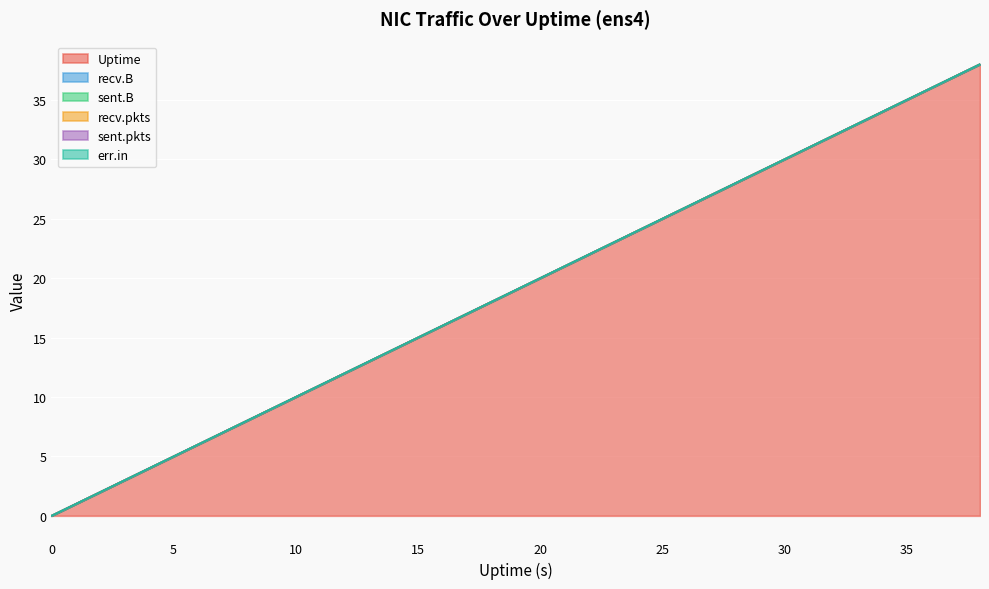

At 30, list the series in order from largest to smallest.

Uptime, recv.B, sent.B, recv.pkts, sent.pkts, err.in